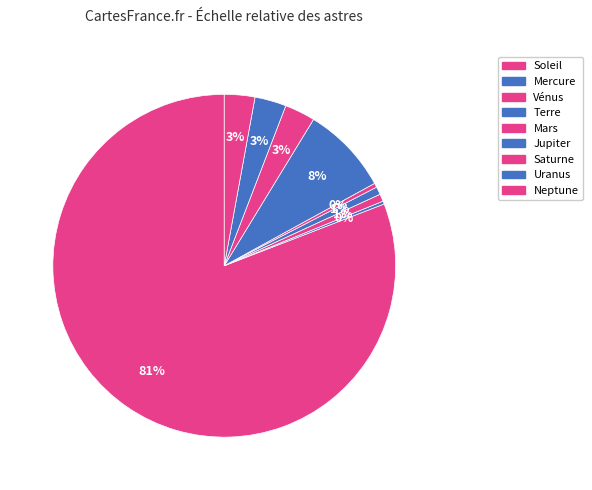

How many segments does this pie chart have?

9